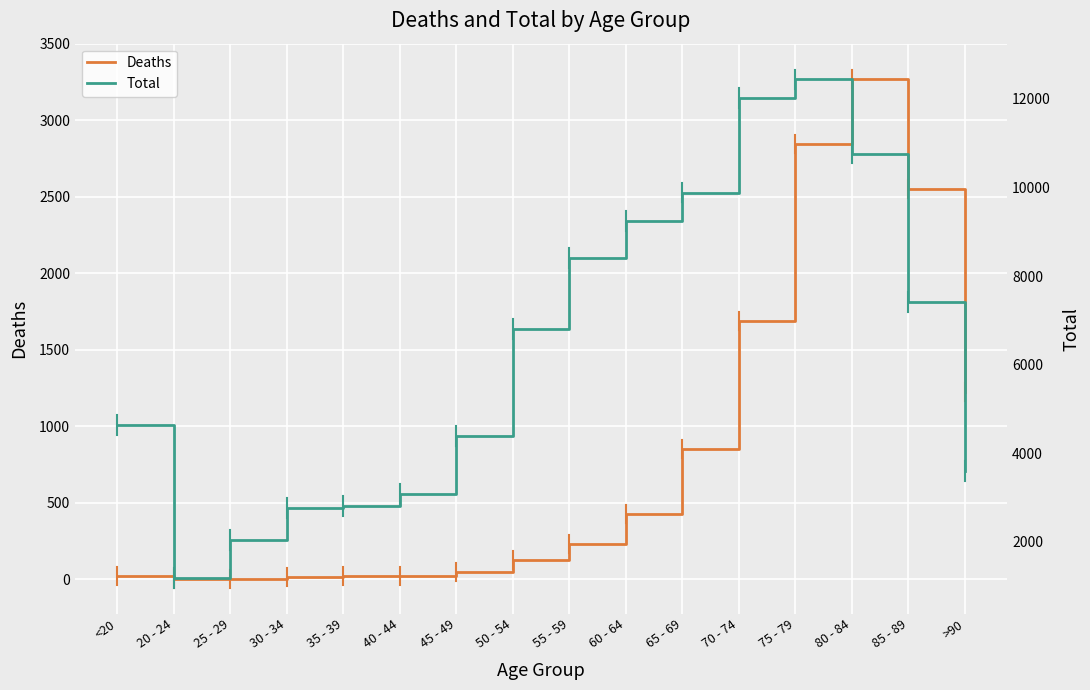

What is the difference between the highest and lowest values at 30 - 34?

2748